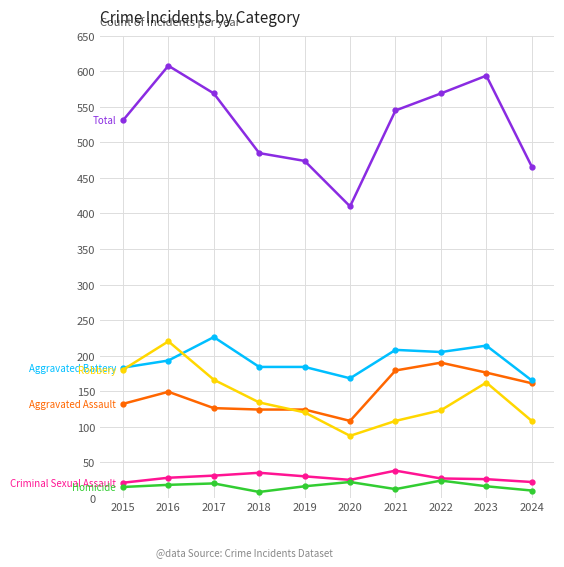

What is the total value across all series at 2020?

820